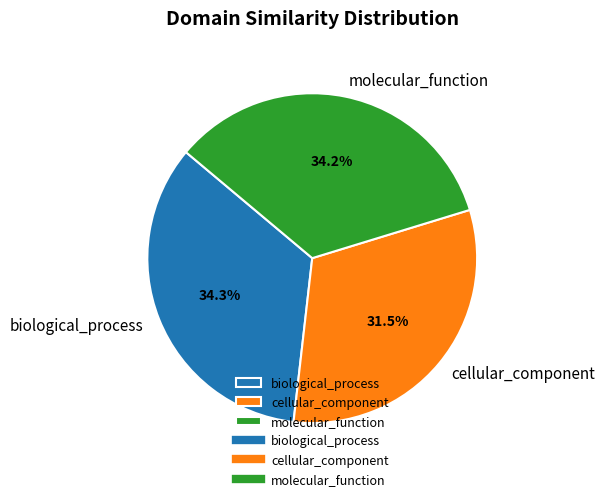

True or false: biological_process accounts for 34% of the total.

True